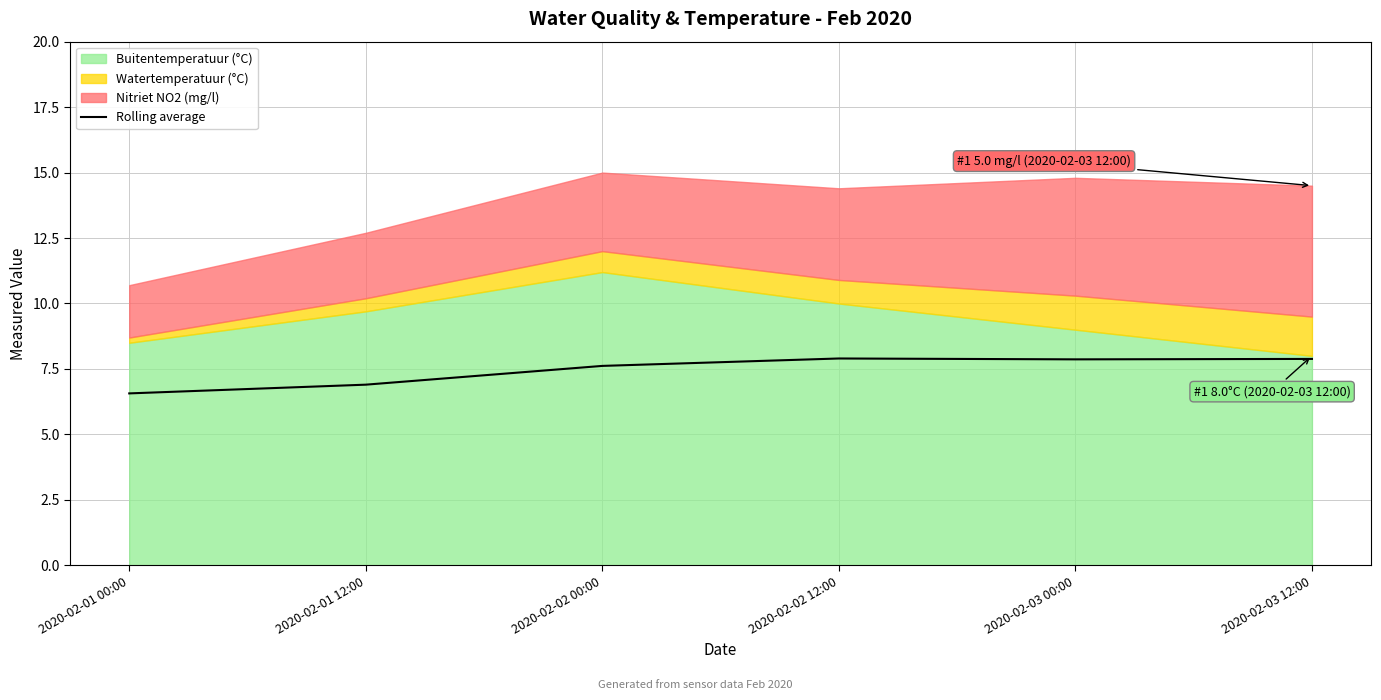

The value at 2020-02-01 00:00 is 10.7. True or false?

False